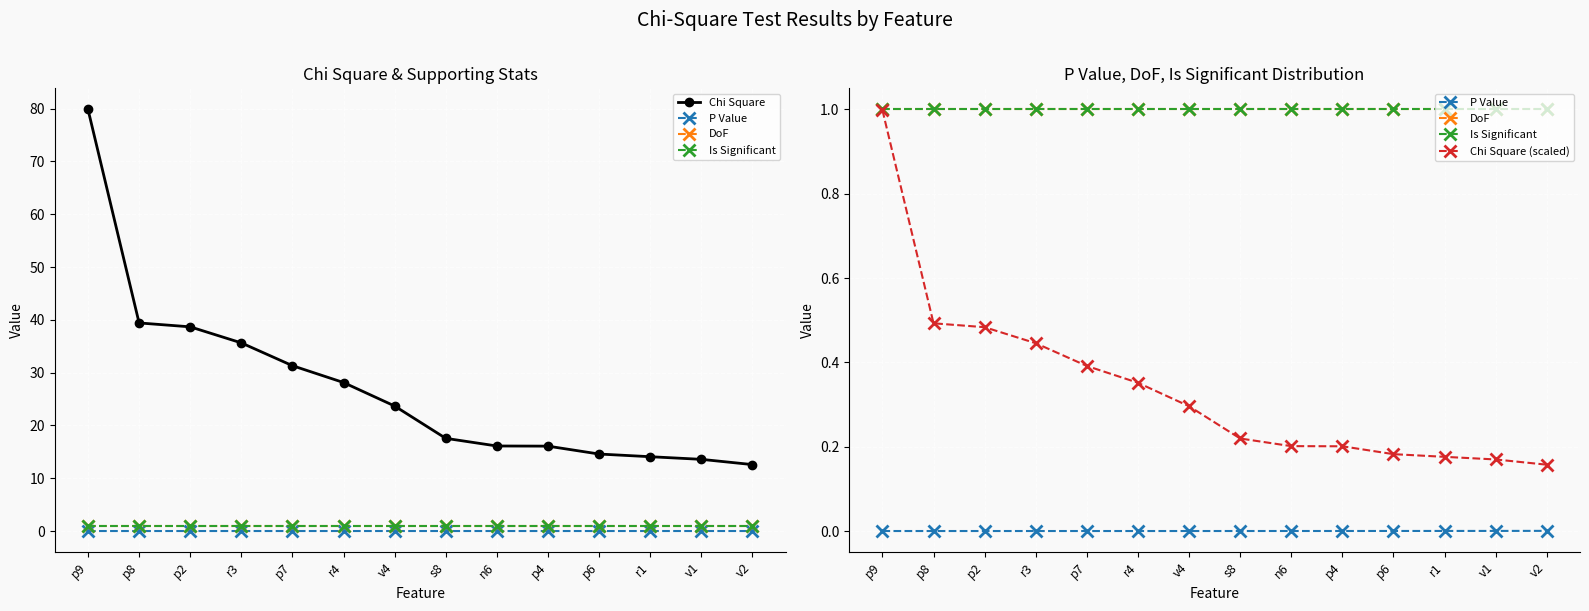

At which category does the chart reach its minimum across all series?

p9